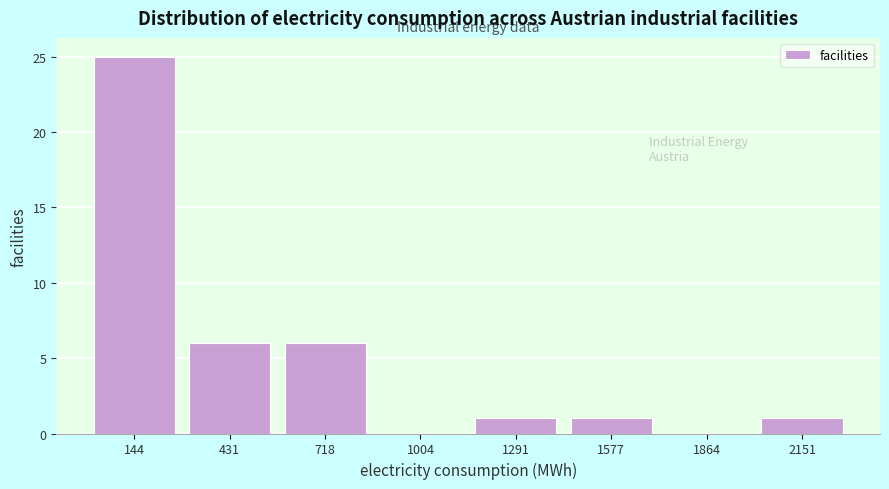

Reading right to left, list all the values displayed in this chart.

2151=1	1864=0	1577=1	1291=1	1004=0	718=6	431=6	144=25